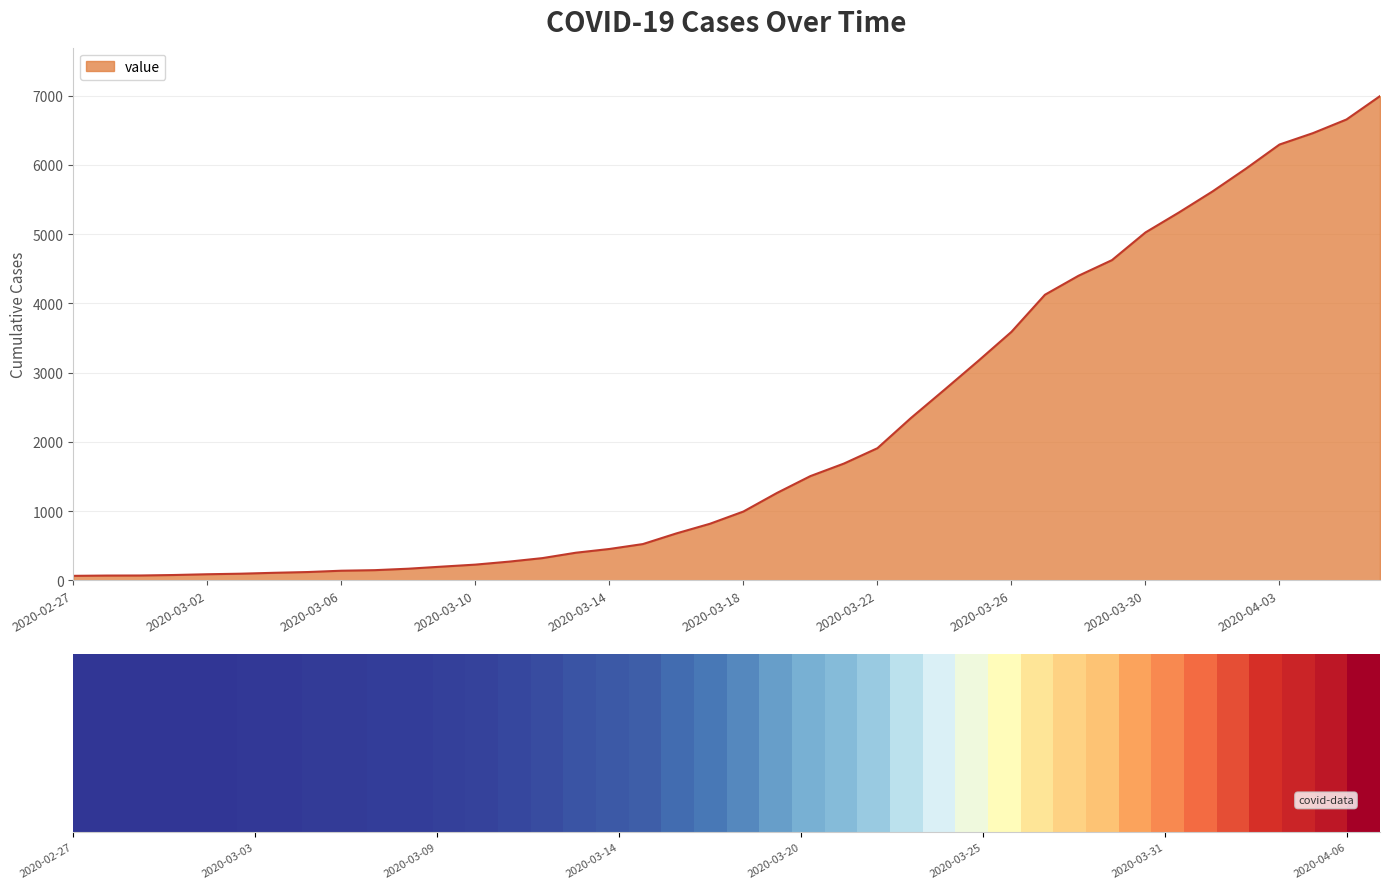

What is the greatest value displayed?

6995